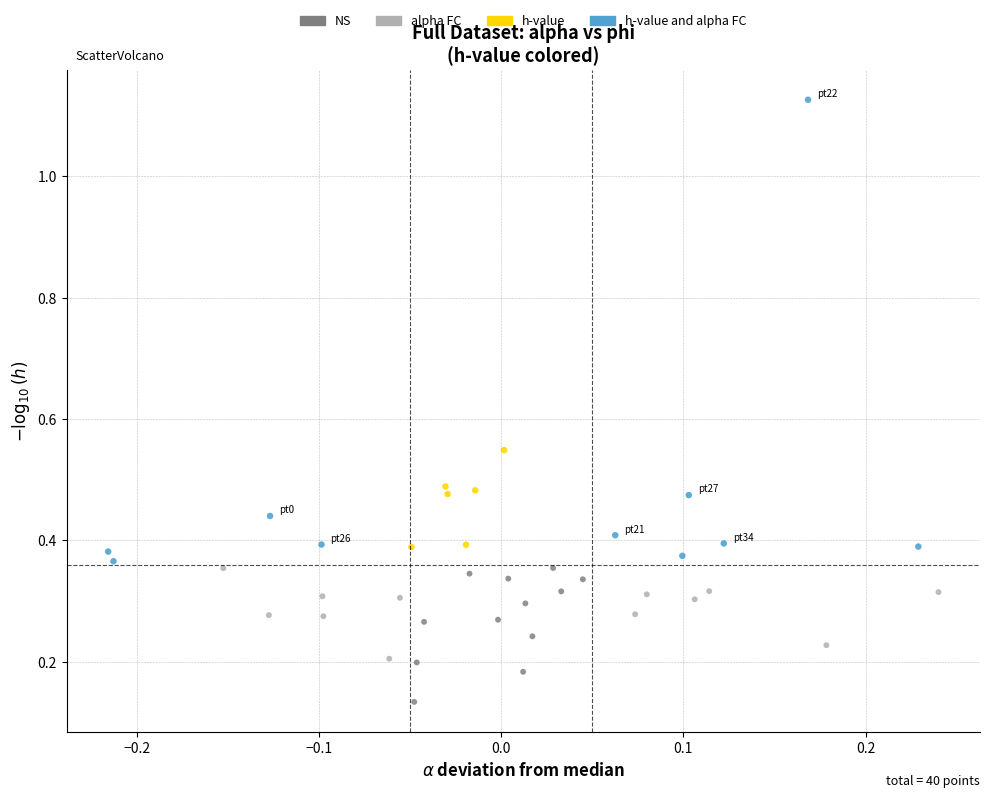

Which series contains the lowest Y value?

NS